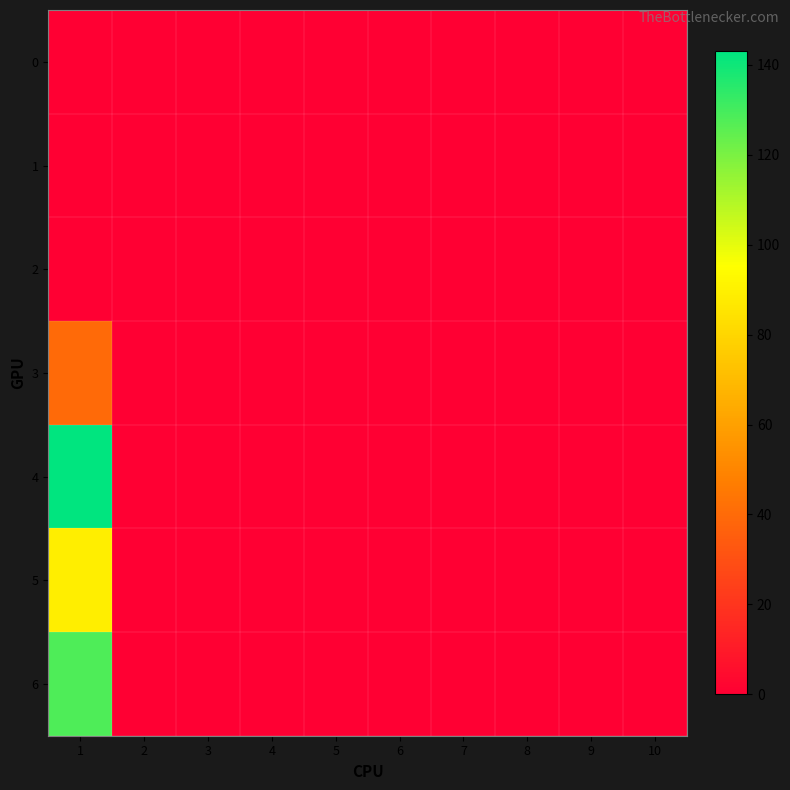

At which category is the sum across all series the highest?

1